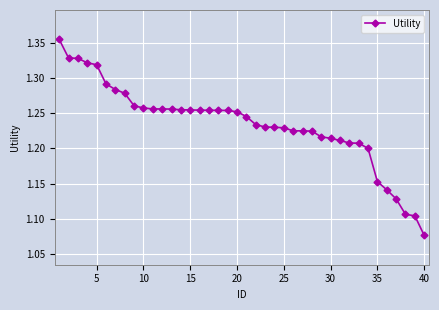

How many values are between 1 and 2?

40